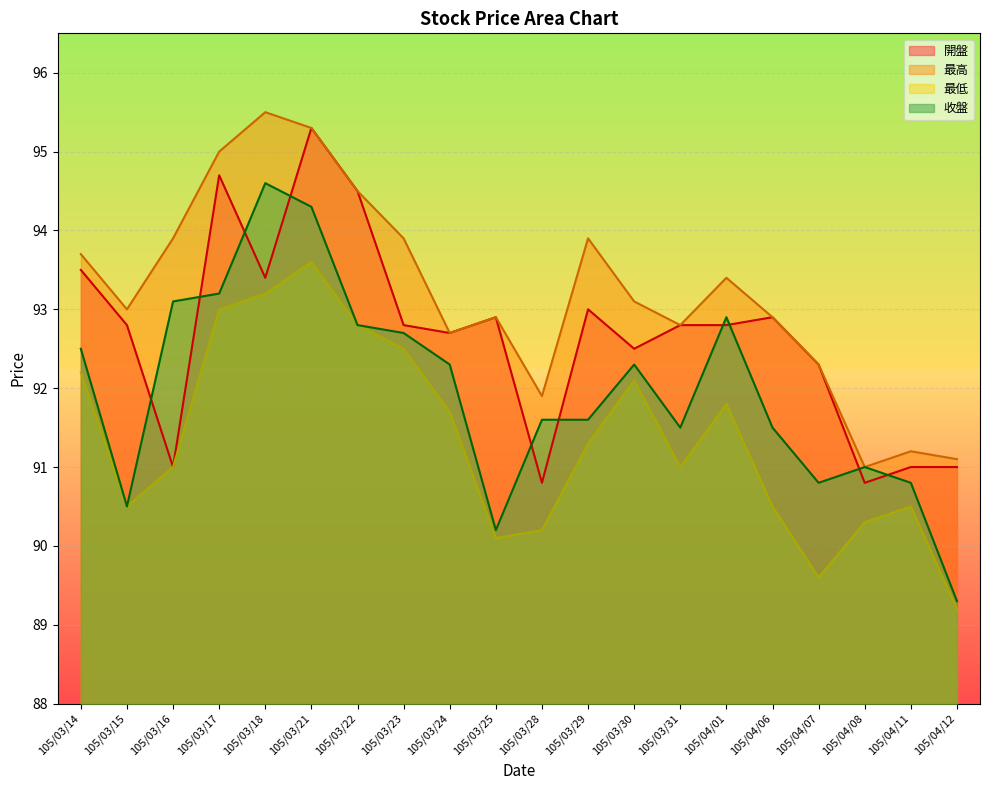

What is the sum of the 最高 values at 105/04/08 and 105/03/31?

183.8